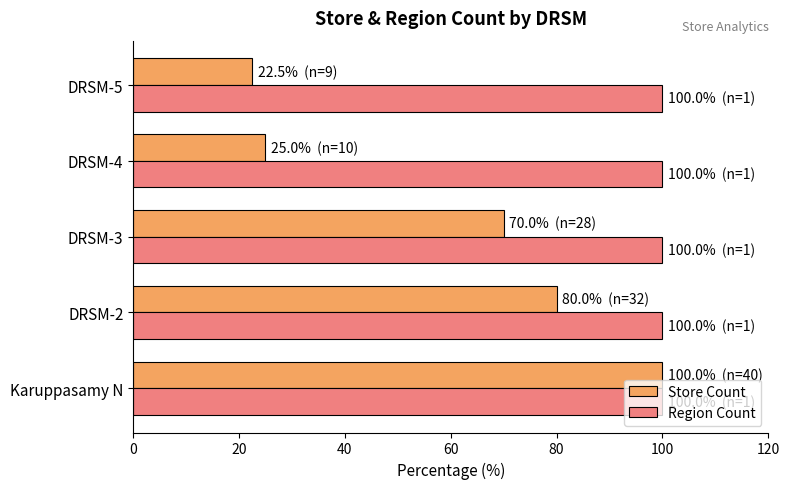

What is the sum of all Store Count values?

297.5